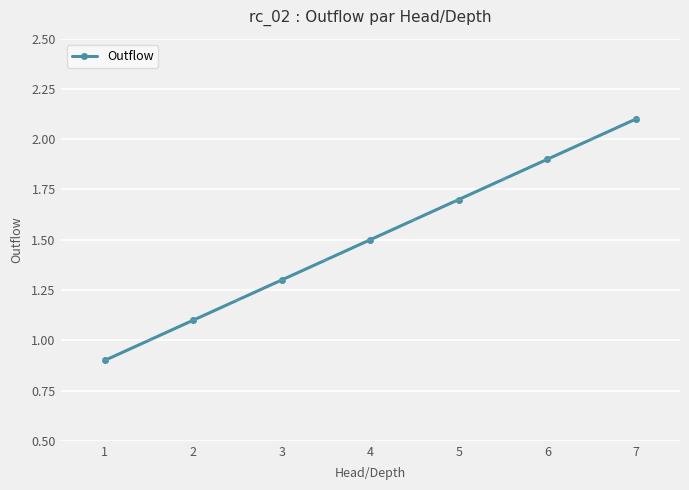

Between 7 and 1, which is larger?

7